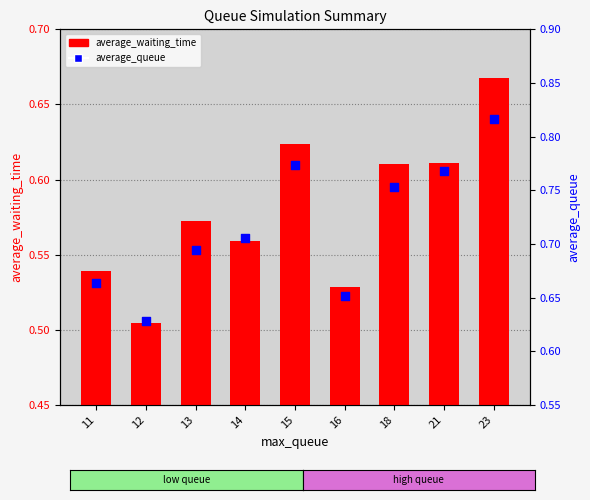

At how many categories does at least one series exceed 0?

9